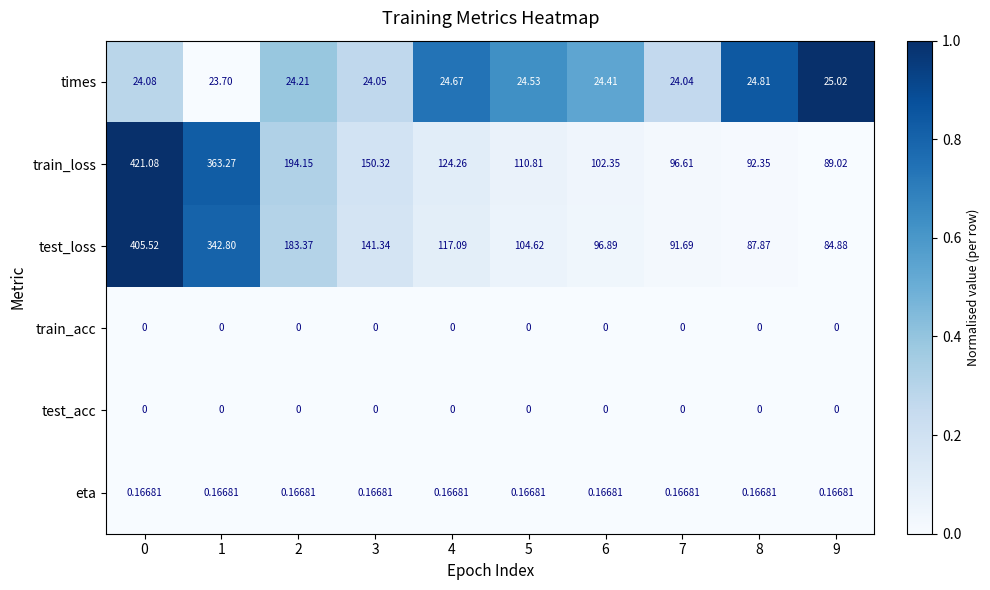

Between 3 and 8, which series saw the biggest shift?

train_loss